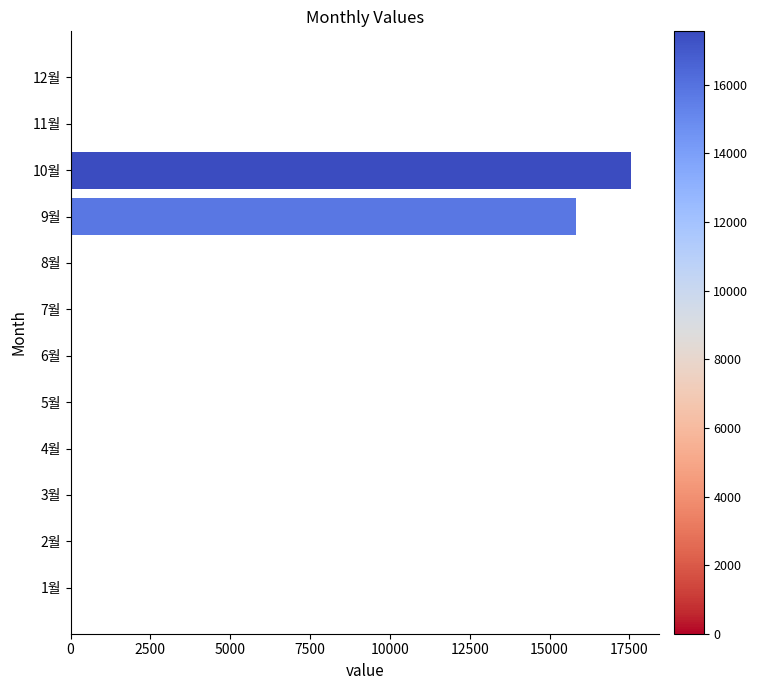

The value at 10월 is 10842. True or false?

False